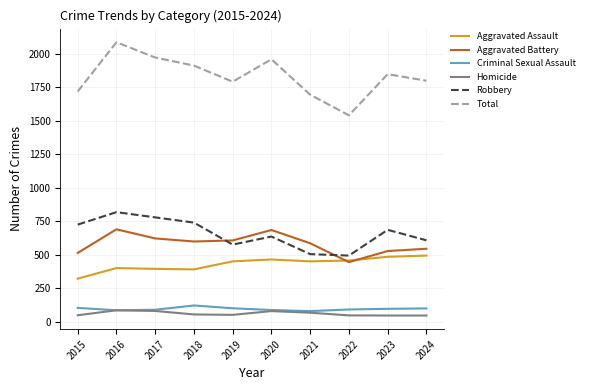

True or false: Homicide and Aggravated Assault cross at least once.

False